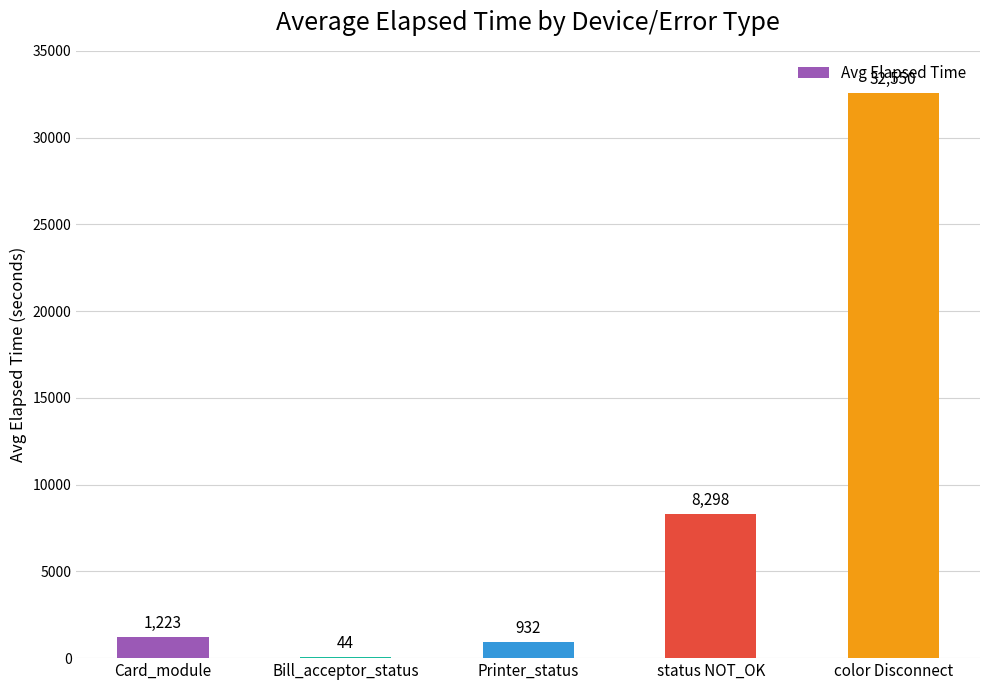

What is the average value?

8609.4